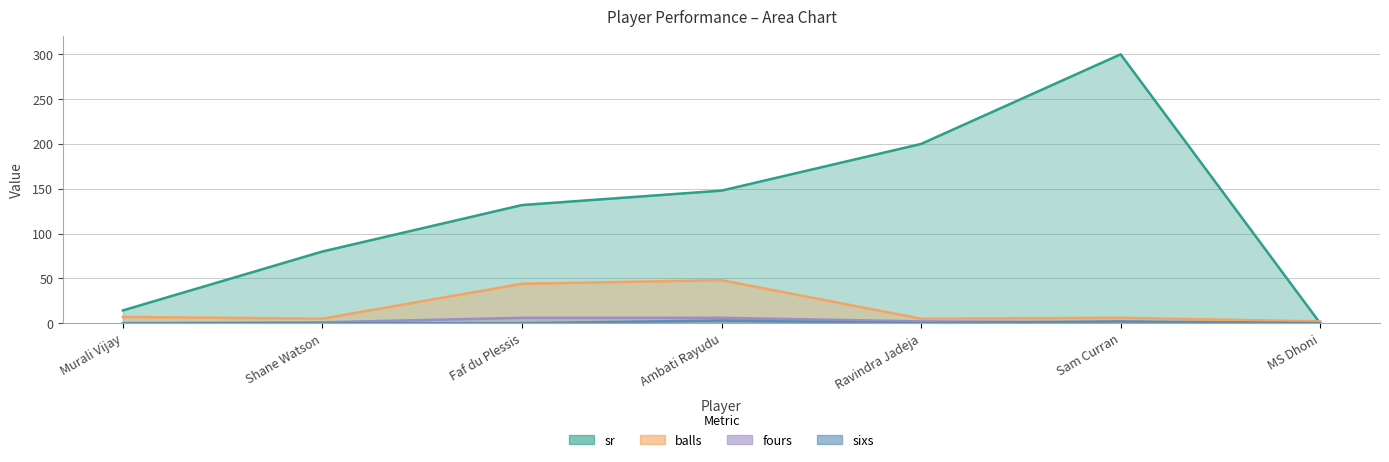

What is the sum of the sr values at Ravindra Jadeja and Faf du Plessis?

331.8